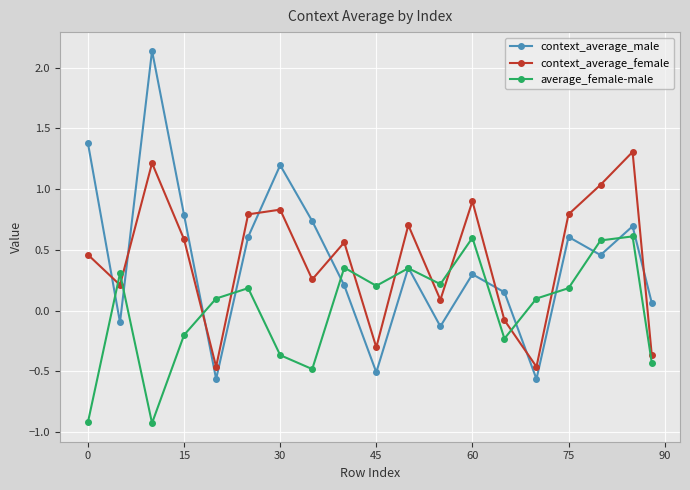

List the series in order of their peak value, lowest first.

average_female-male, context_average_female, context_average_male